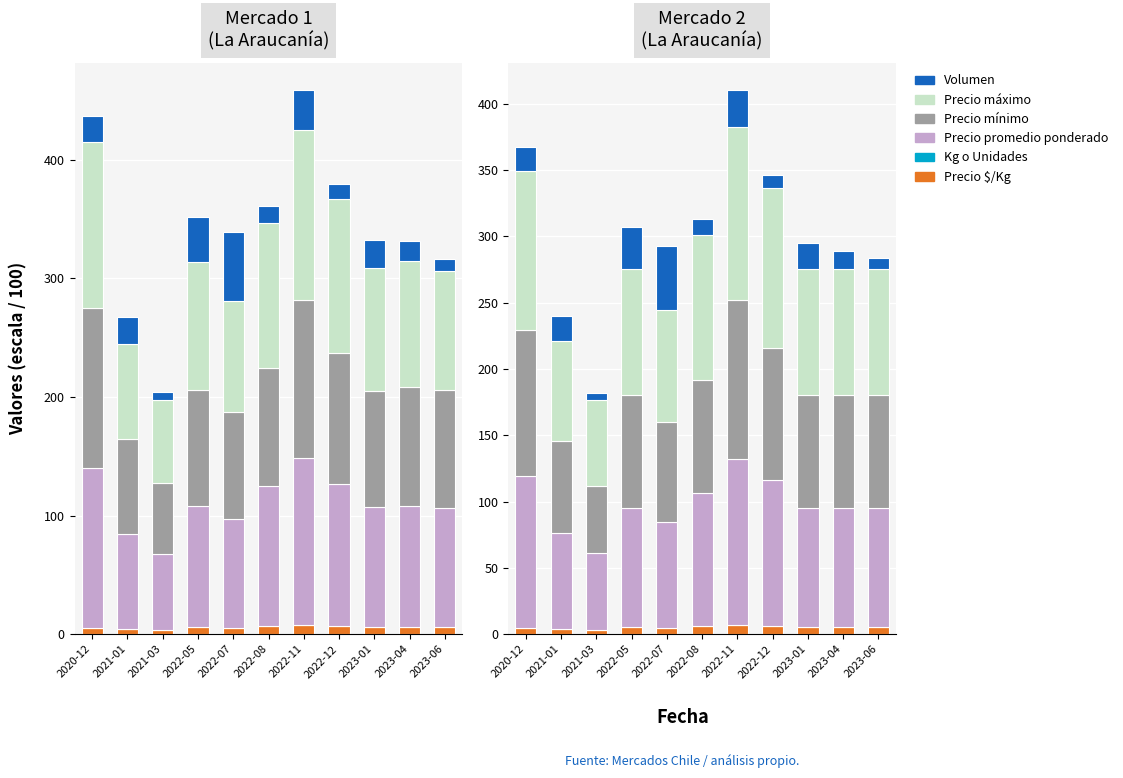

What is the average value of the Kg o Unidades series?

0.2